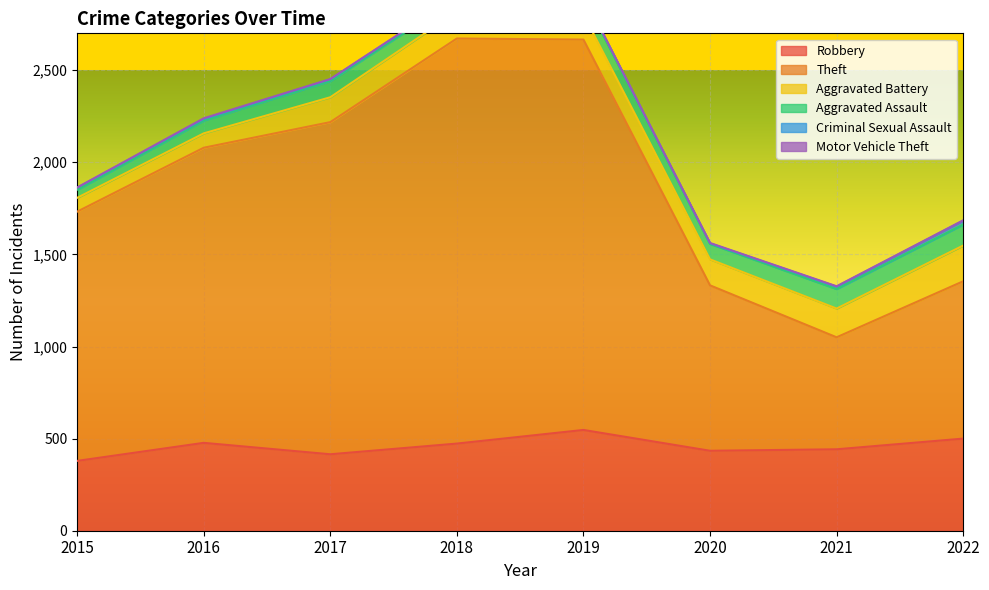

The value of Robbery at 2015 is 142. True or false?

False